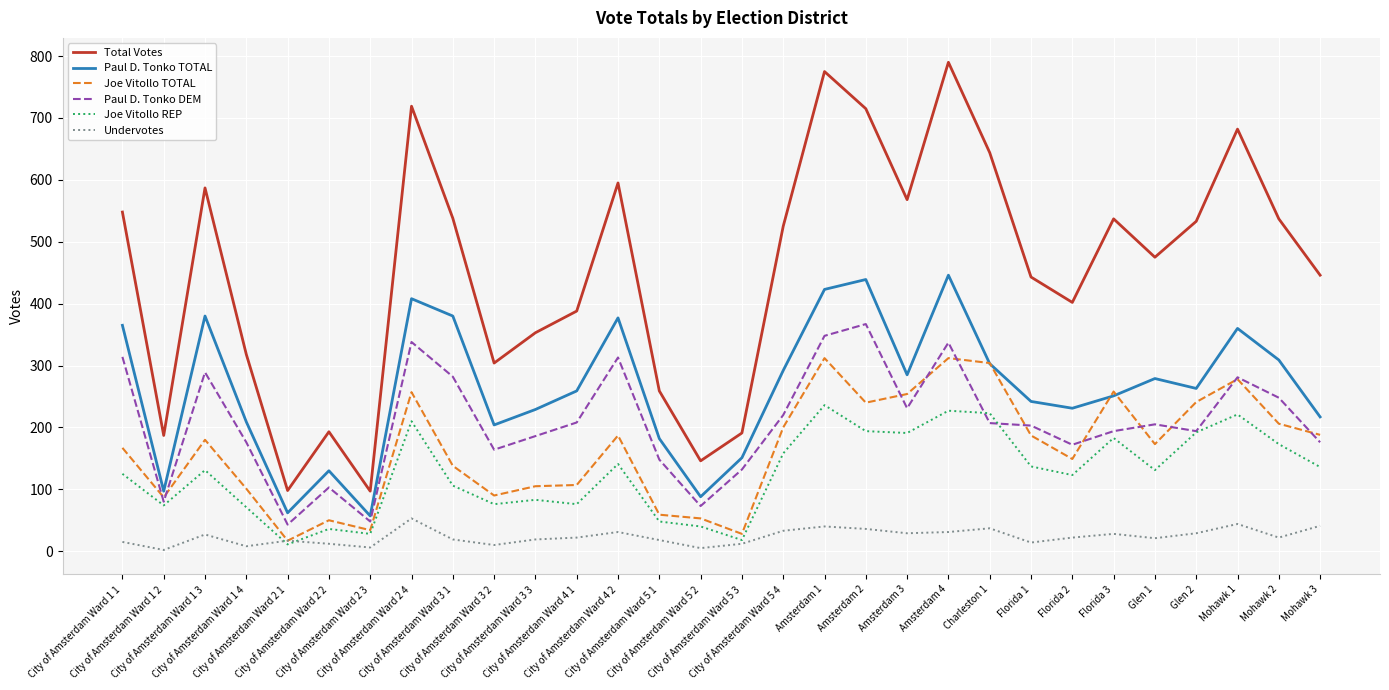

List the series in order of their peak value, lowest first.

Undervotes, Joe Vitollo REP, Joe Vitollo TOTAL, Paul D. Tonko DEM, Paul D. Tonko TOTAL, Total Votes